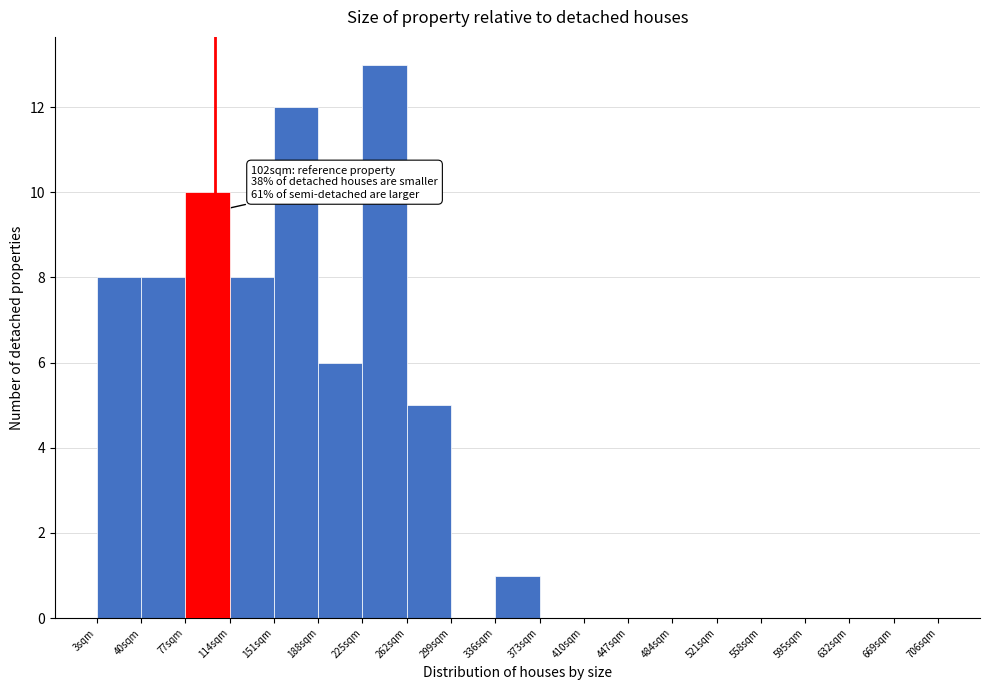

Over which range of the x-axis is the bar tallest?

225 to 262